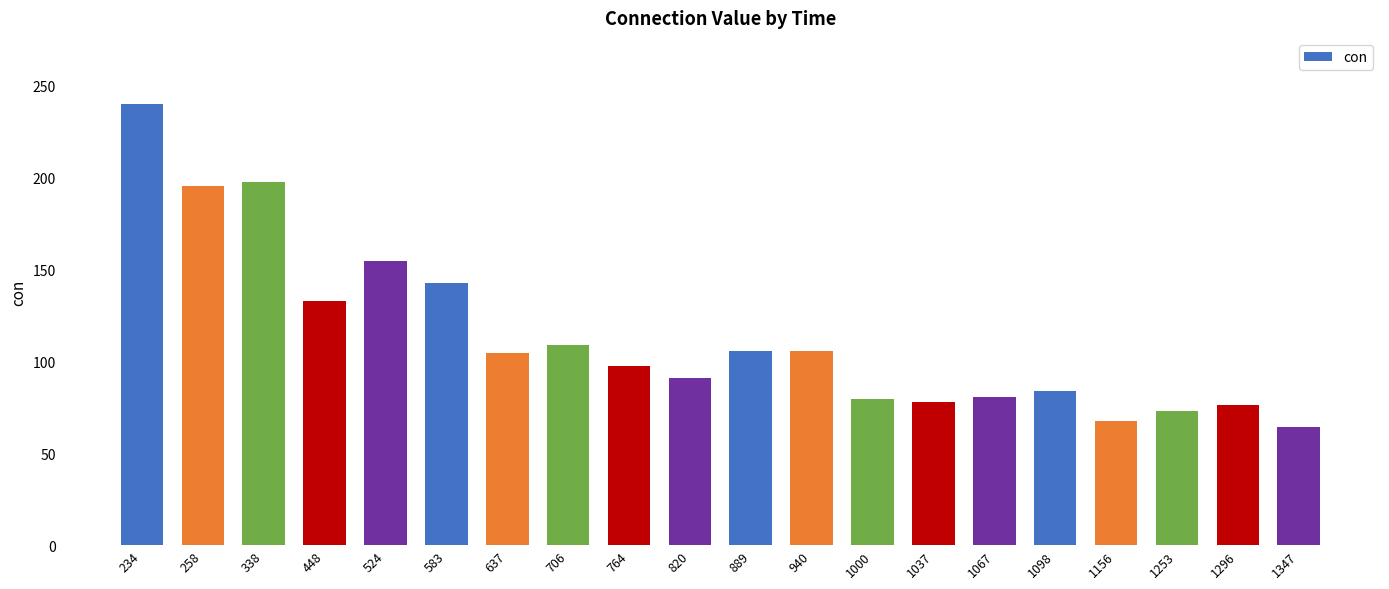

At which category does the chart reach its minimum across all series?

1347